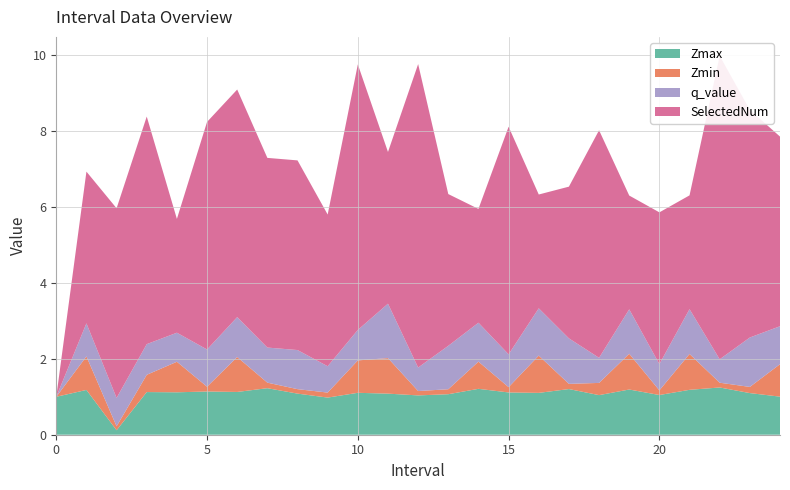

Reading left to right, extract all data points from this chart.

Zmax: 1.0	1.2	0.1	1.1	1.1	1.1	1.1	1.2	1.1	1.0	1.1	1.1	1.0	1.1	1.2	1.1	1.1	1.2	1.0	1.2	1.0	1.2	1.2	1.1	1.0
Zmin: 0.0	0.9	0.1	0.5	0.8	0.1	0.9	0.1	0.1	0.1	0.9	0.9	0.1	0.1	0.7	0.1	1.0	0.1	0.3	0.9	0.1	0.9	0.1	0.2	0.9
q_value: 0.0	0.9	0.7	0.8	0.8	1.0	1.1	0.9	1.0	0.7	0.8	1.4	0.6	1.1	1.0	0.9	1.2	1.2	0.7	1.2	0.7	1.2	0.6	1.3	1.0
SelectedNum: 0.0	4.0	5.0	6.0	3.0	6.0	6.0	5.0	5.0	4.0	7.0	4.0	8.0	4.0	3.0	6.0	3.0	4.0	6.0	3.0	4.0	3.0	8.0	6.0	5.0